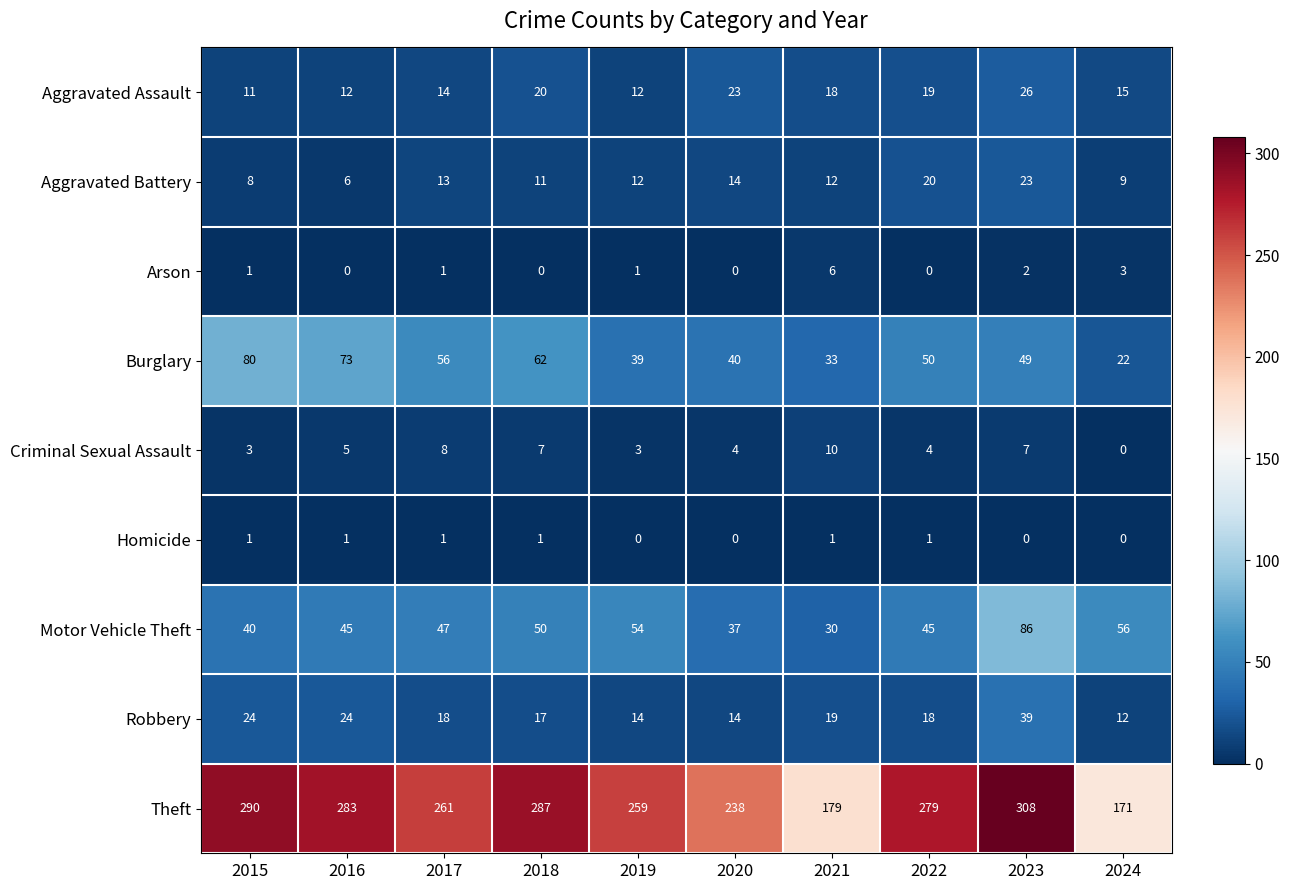

Between 2018 and 2024, which series saw the biggest shift?

Theft